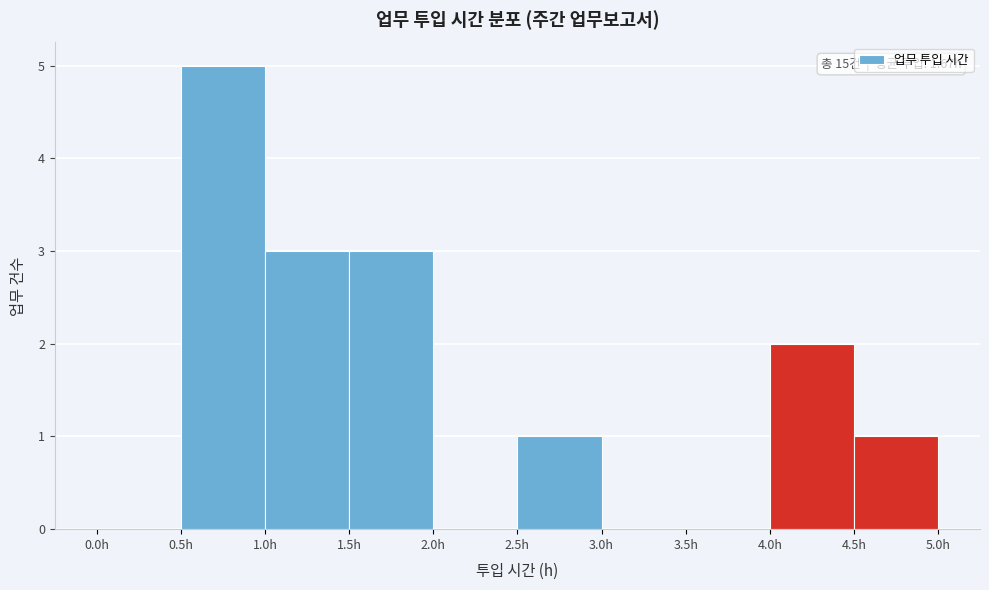

Which range on the x-axis has the tallest bar?

0.5 to 1.0